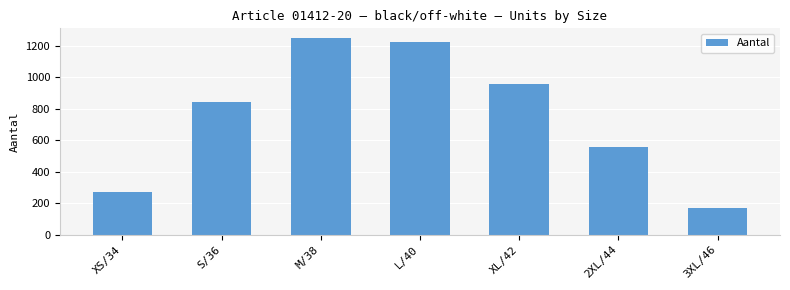

Approximately how many times larger is the value at S/36 compared to 2XL/44?

1.5